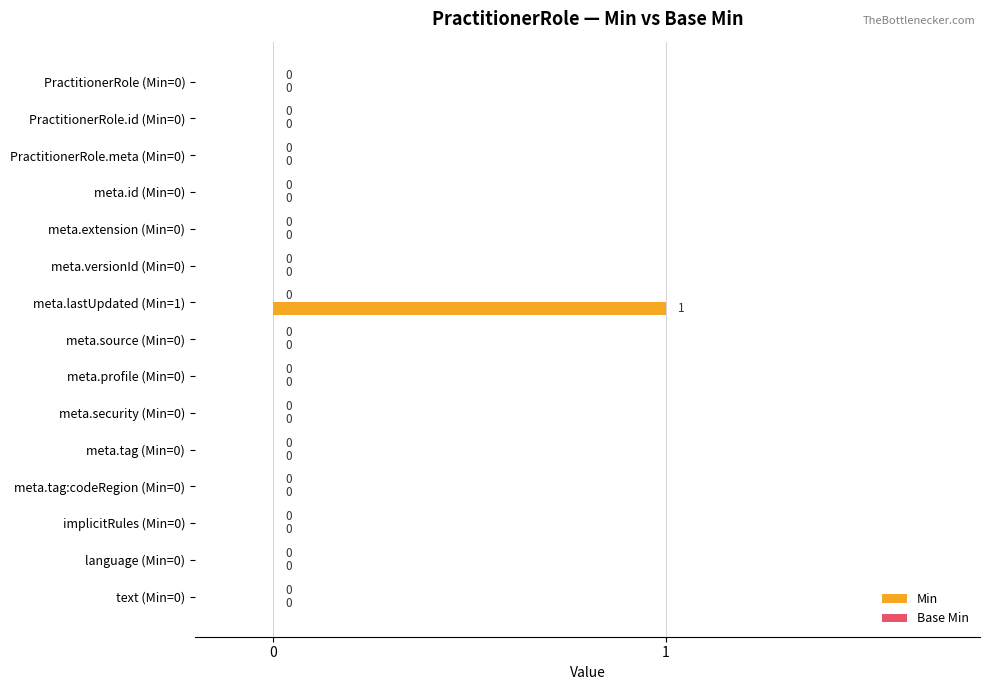

How many values are between 0 and 1?

15